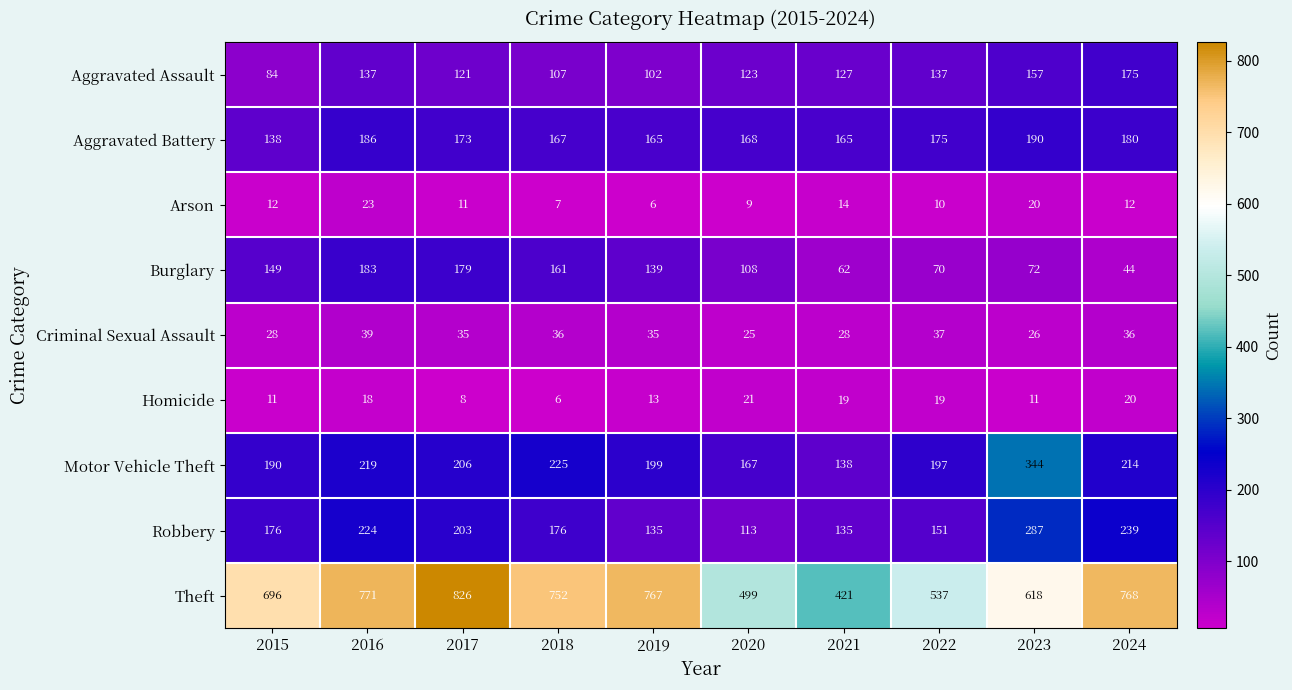

The Theft series shows 694 at 2020. True or false?

False